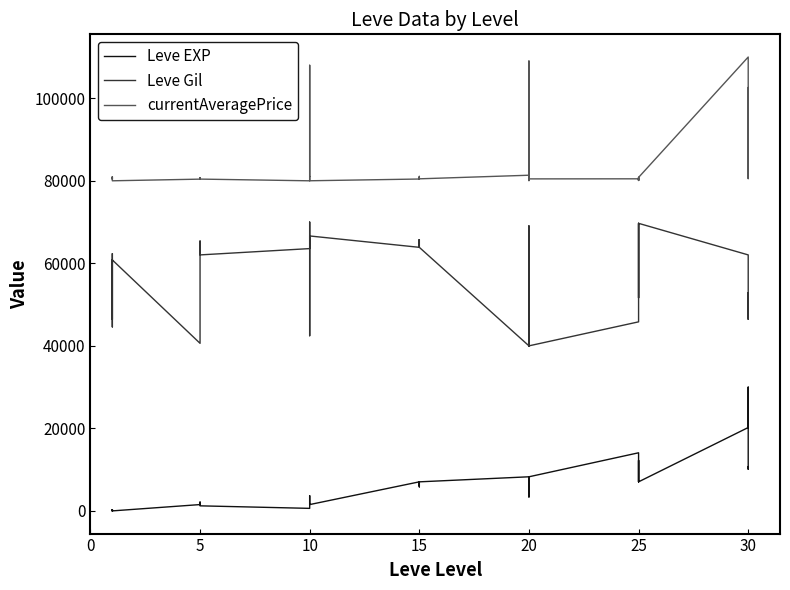

Rank the series by their average value, from lowest to highest.

Leve EXP, Leve Gil, currentAveragePrice